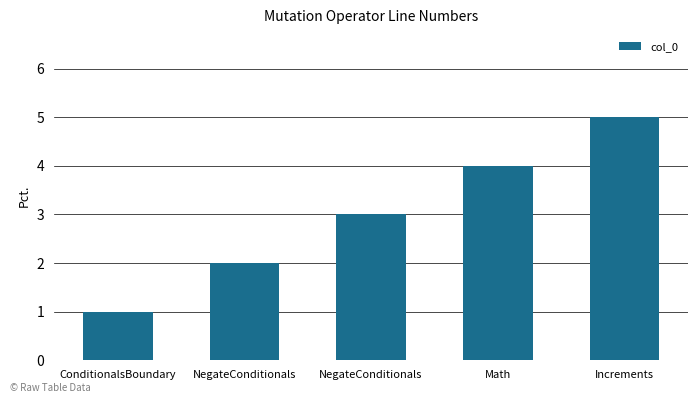

Which label corresponds to the largest value in the chart?

Increments